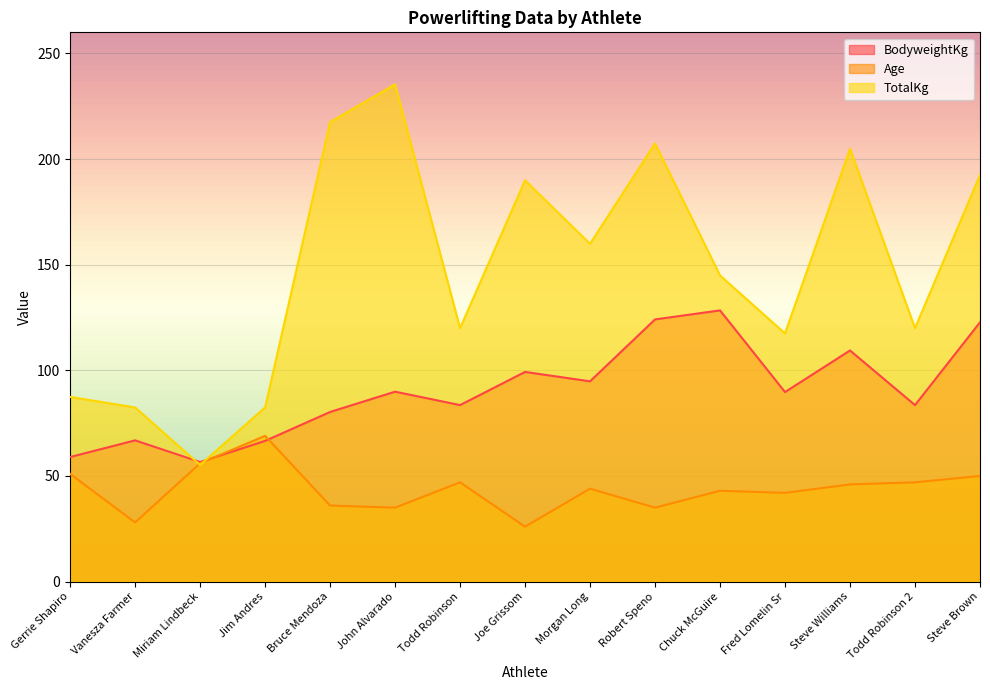

Where is the first local minimum for Age?

Vanesza Farmer